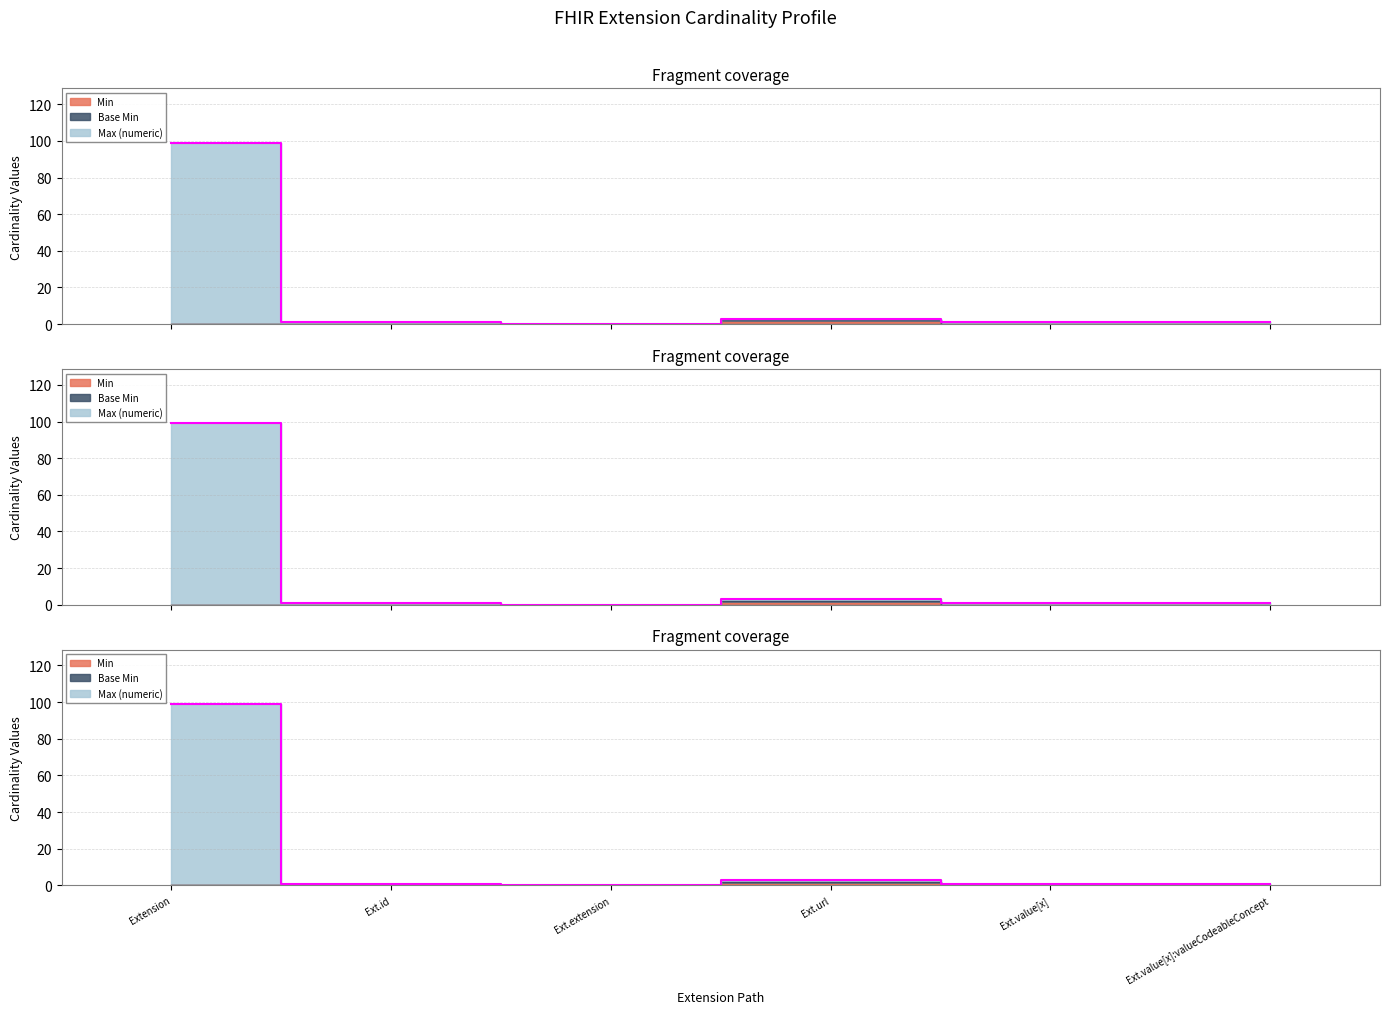

True or false: the data has more than 1 interior local peaks.

False